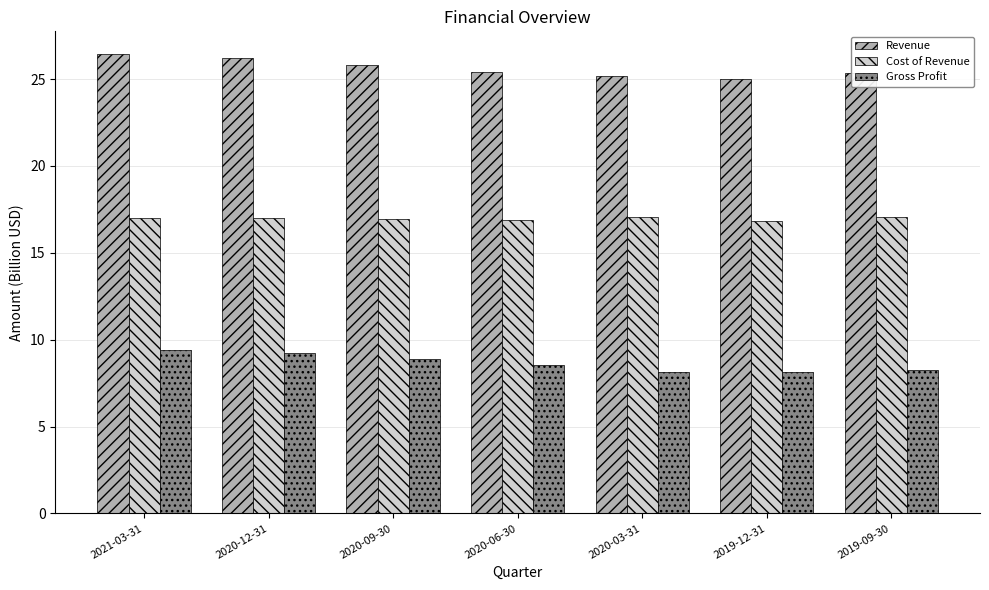

How many data points in Revenue are above 25?

6